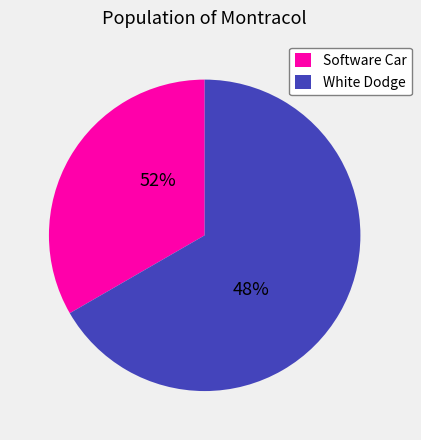

To the nearest percent, what is the combined percentage of 1 and 2?

100%